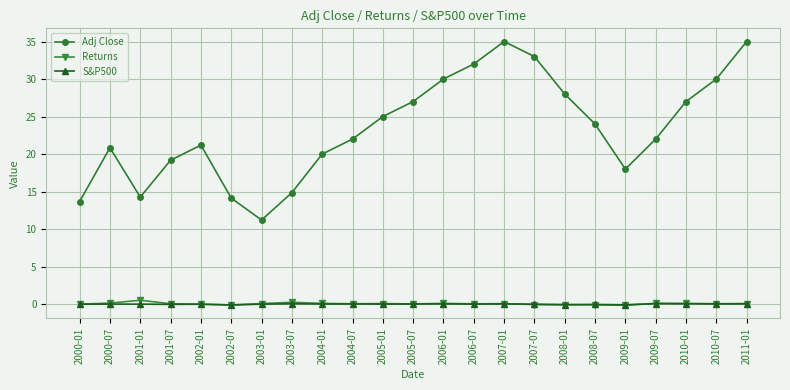

What are all the series names shown in the legend?

Adj Close, Returns, S&P500